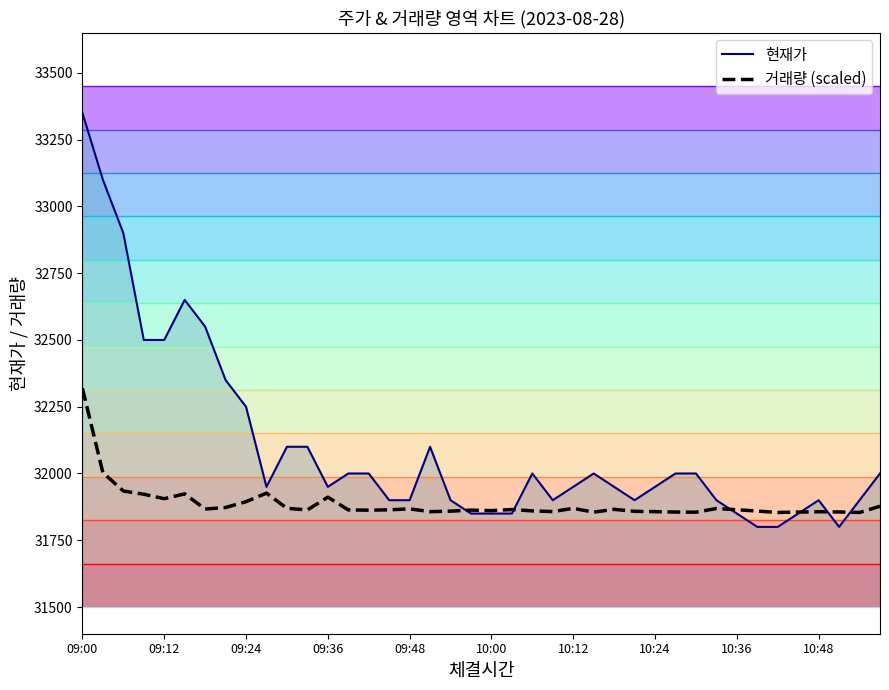

What position from the left is 10:24?

29